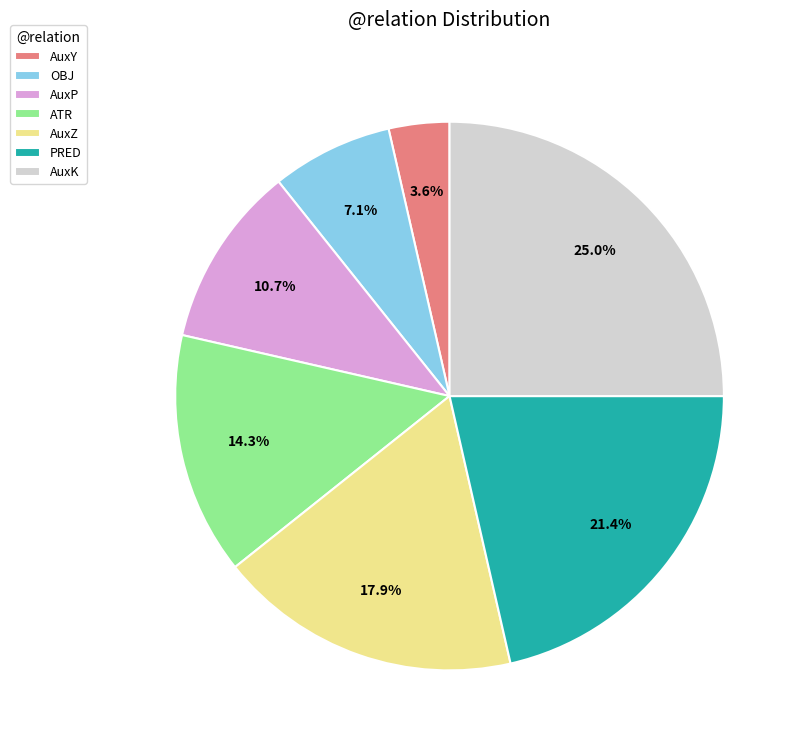

Does any single category account for the majority?

No